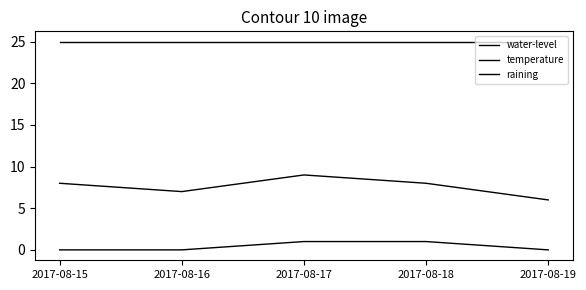

Does the chart have visible grid lines?

No